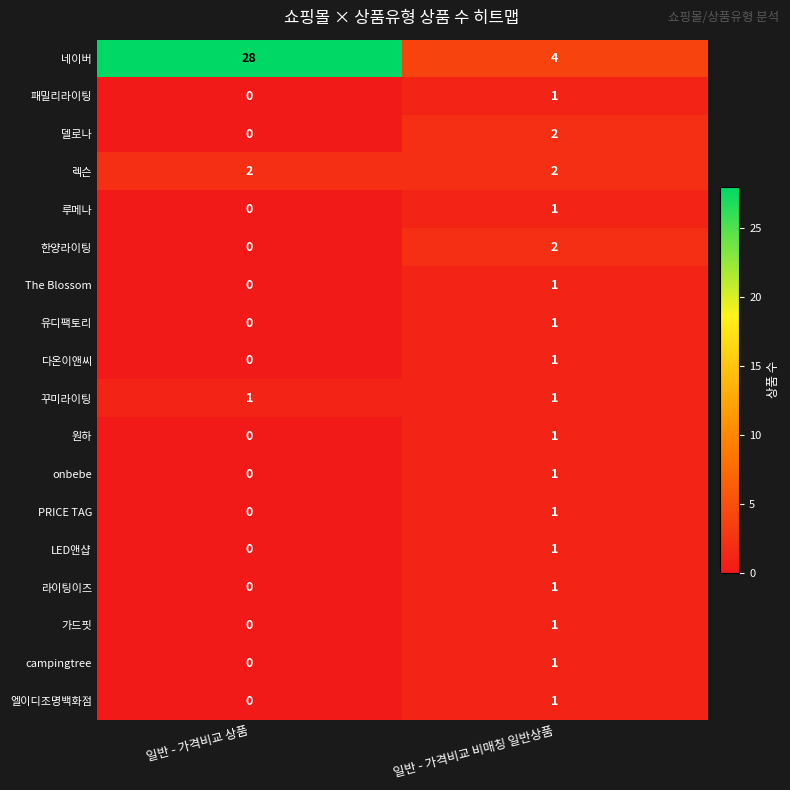

At which label is 엘이디조명백화점 closest to 0?

일반 - 가격비교 상품